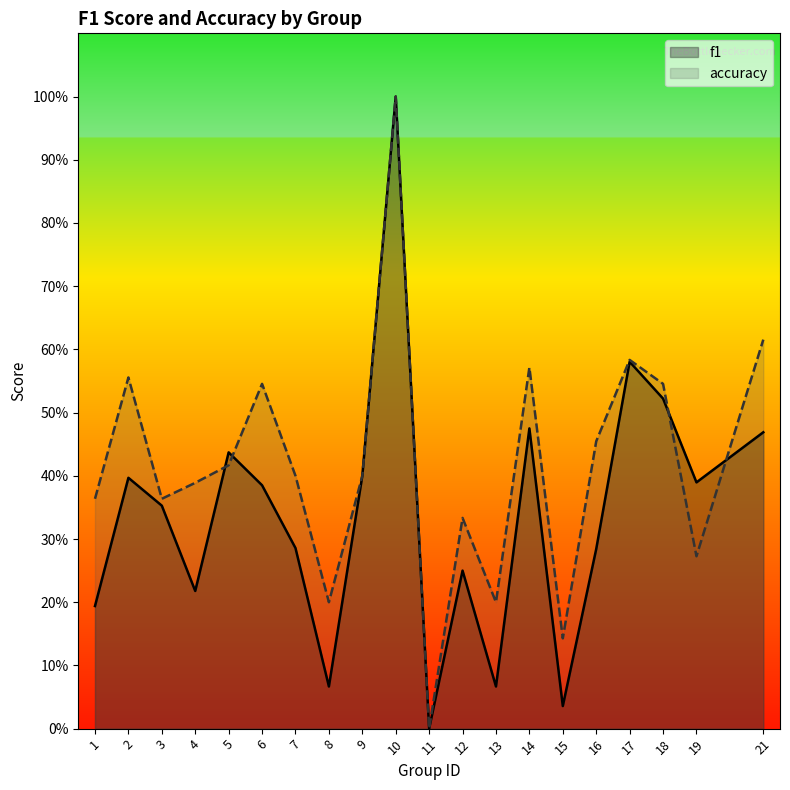

True or false: accuracy has more than 1 points higher than both neighbors.

True